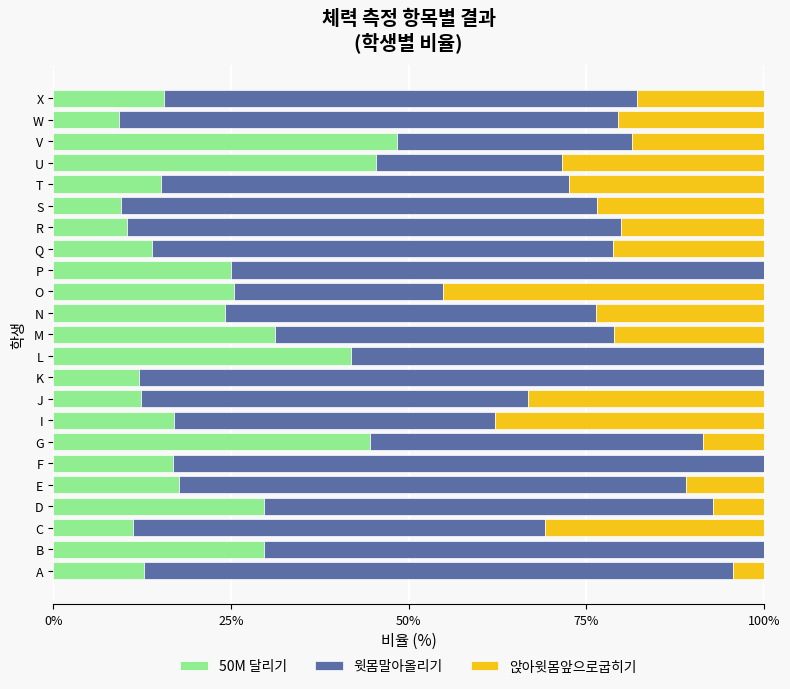

What is the sum of the 50M 달리기 values at G and W?

53.7